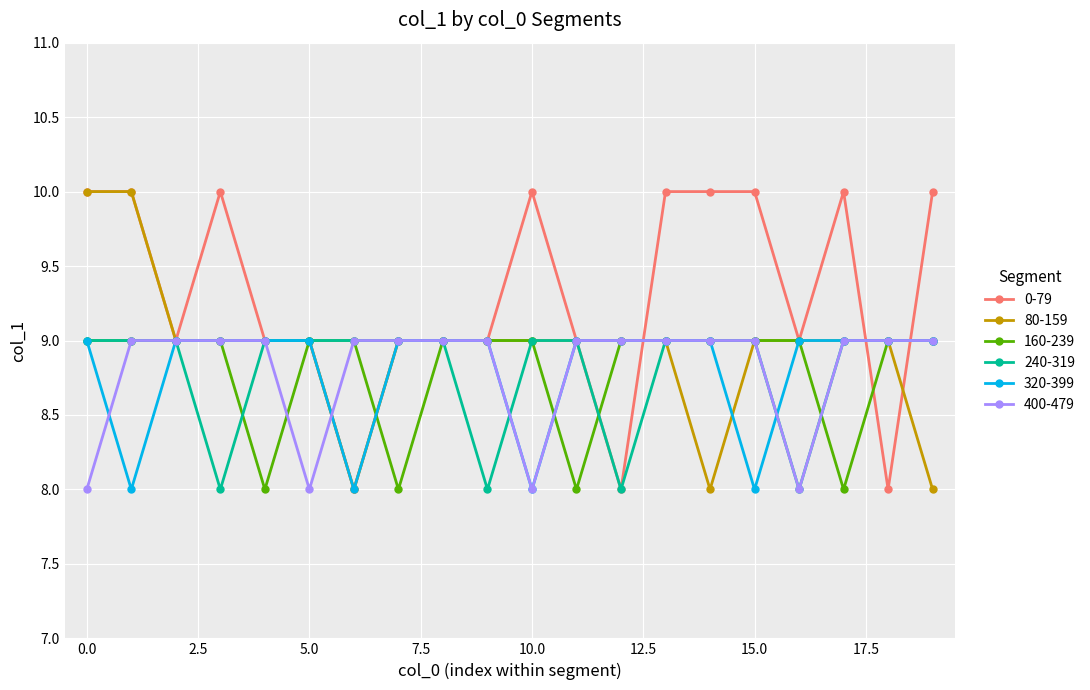

What is the maximum value shown in the chart?

10